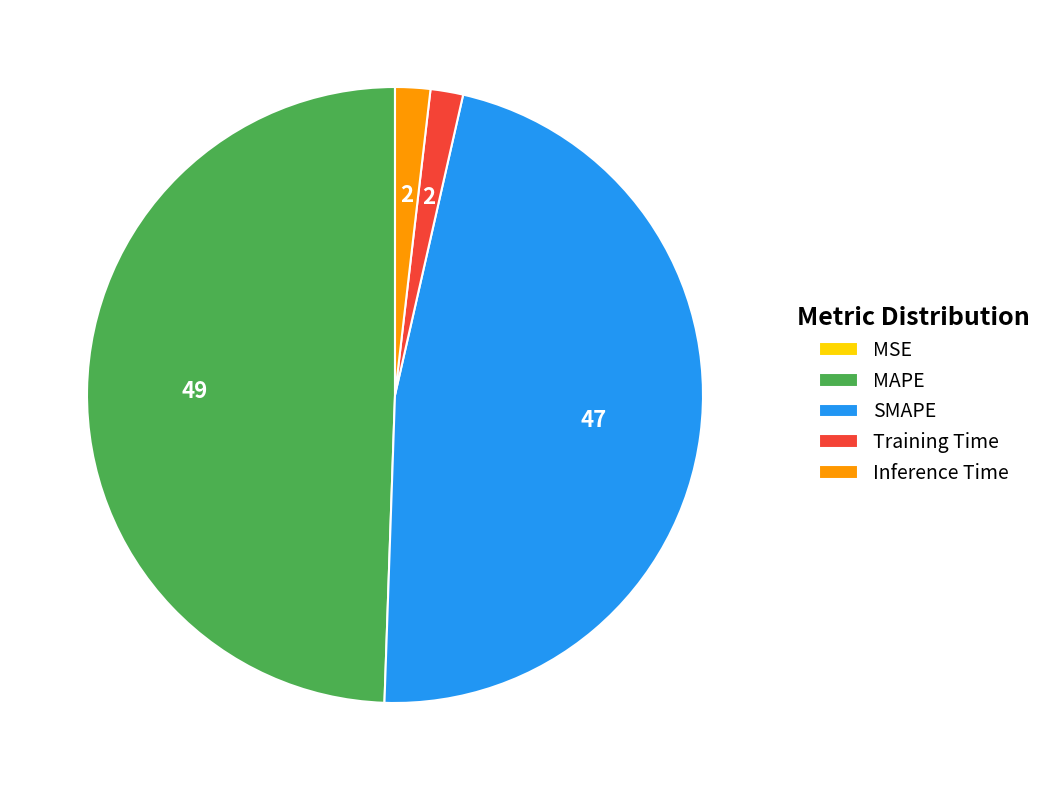

Does any single category account for the majority?

No